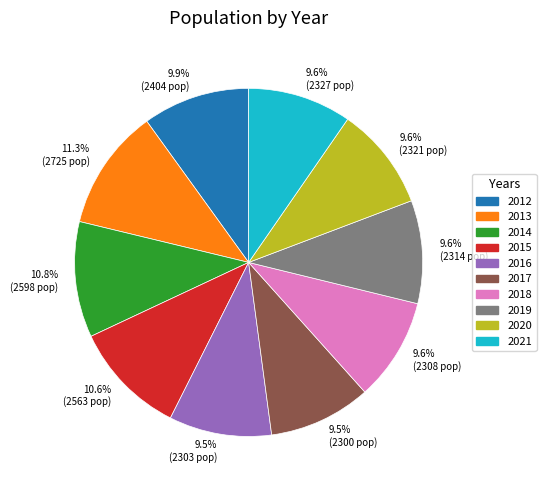

Does any single category account for the majority?

No